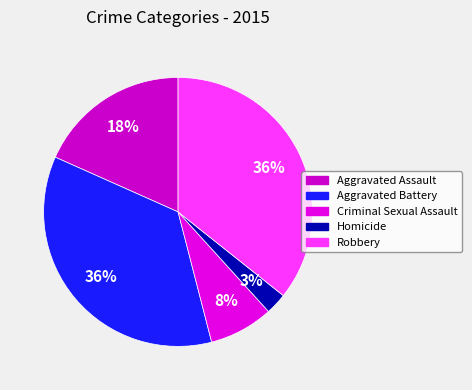

Does any single category account for the majority?

No